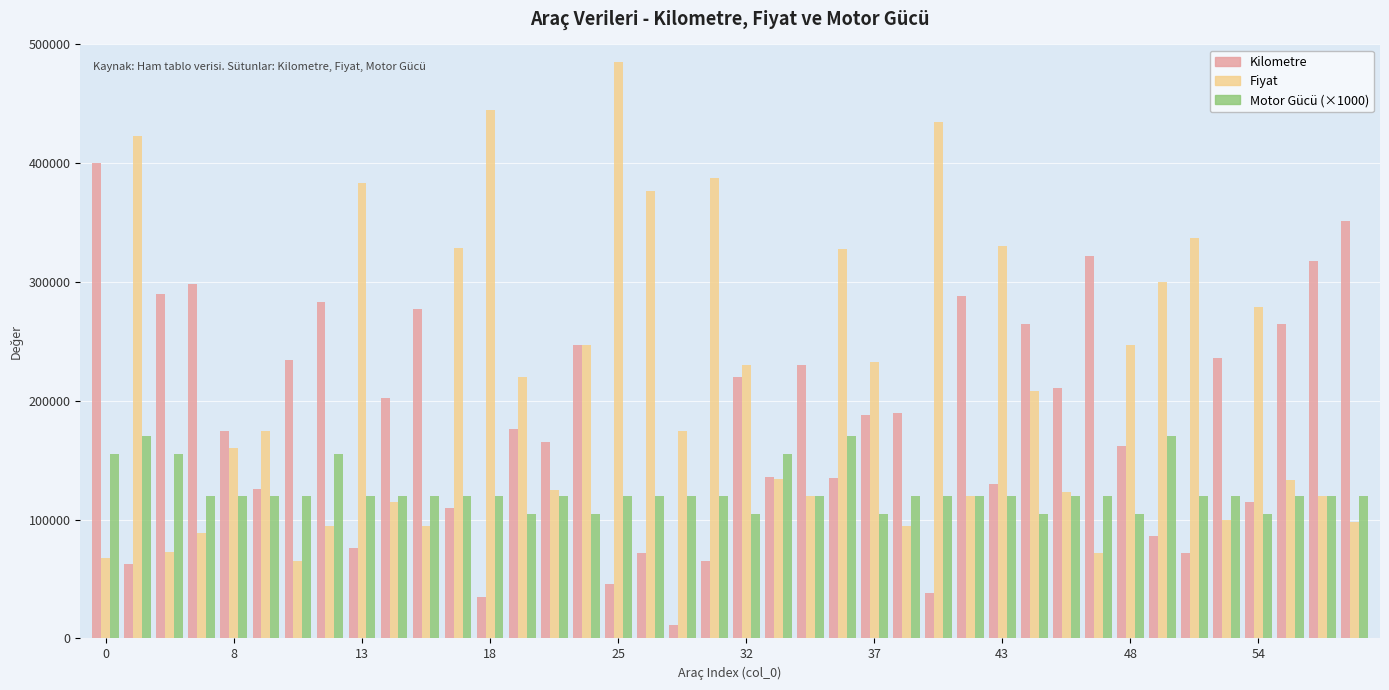

What is the greatest value displayed?

485000